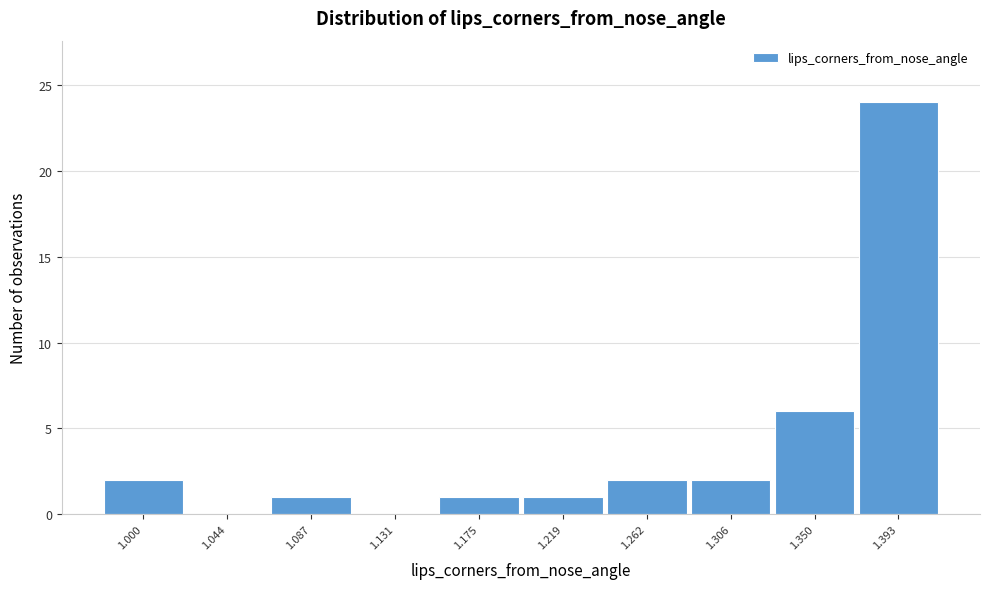

Reading left to right, list all the values displayed in this chart.

1.000=2	1.044=0	1.087=1	1.131=0	1.175=1	1.219=1	1.262=2	1.306=2	1.350=6	1.393=24